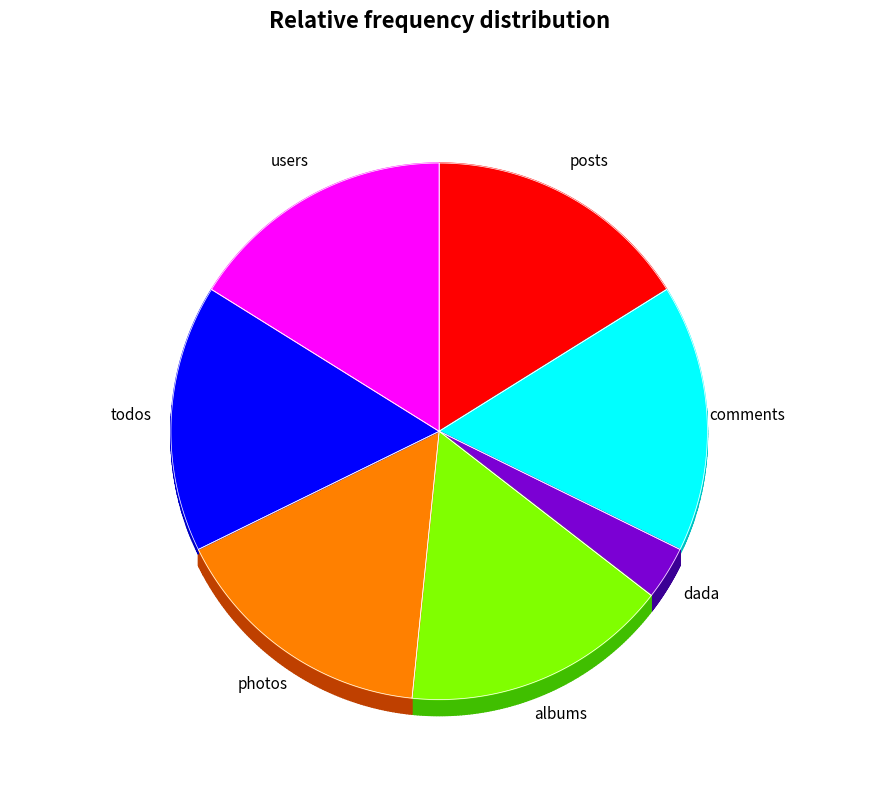

Count the number of slices in the pie.

7